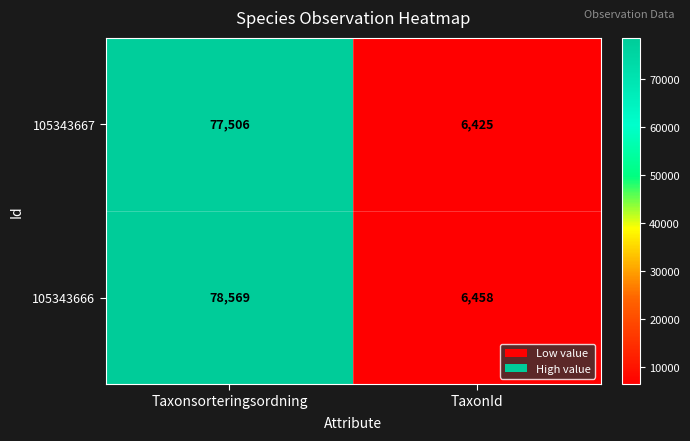

At which label is 105343666 closest to 42513?

TaxonId